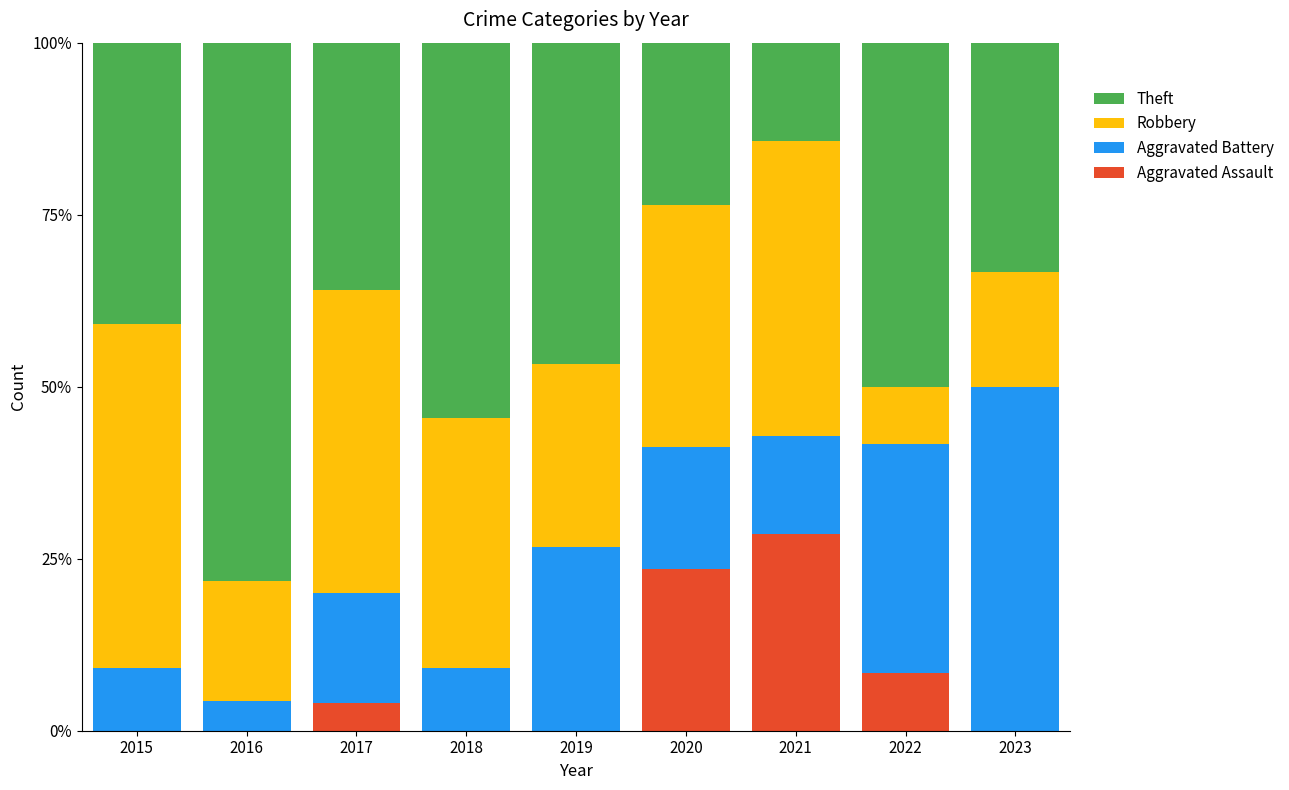

What is the total value across all series at 2021?

100.0